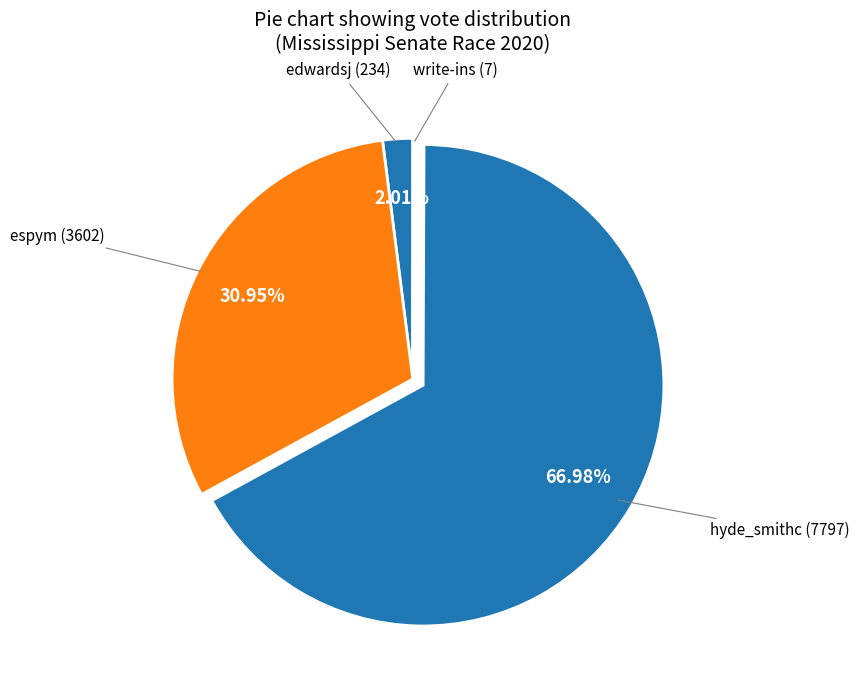

Rank the categories by value from highest to lowest.

hyde_smithc, espym, edwardsj, write-ins